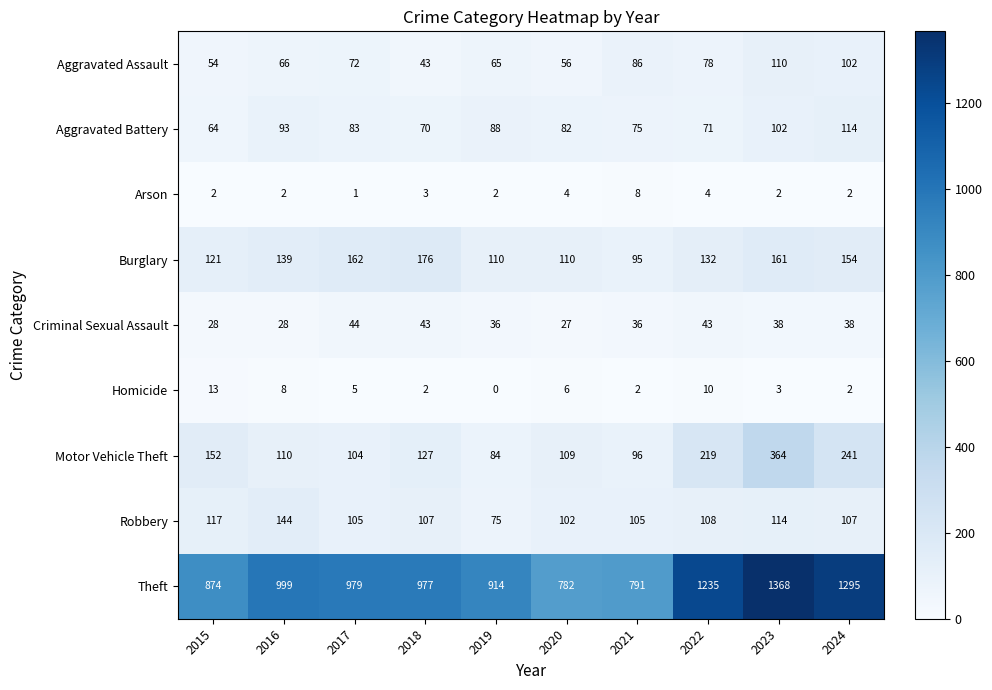

Which category has the lowest value in the Arson series?

2017